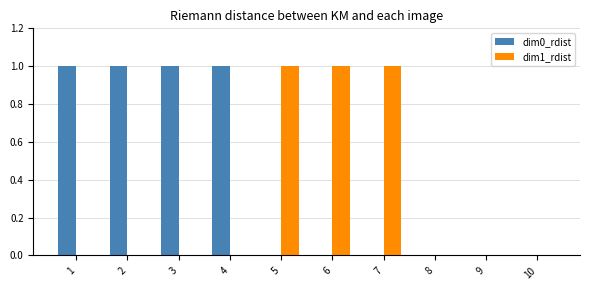

Is it true that dim1_rdist equals 0 at 2?

True